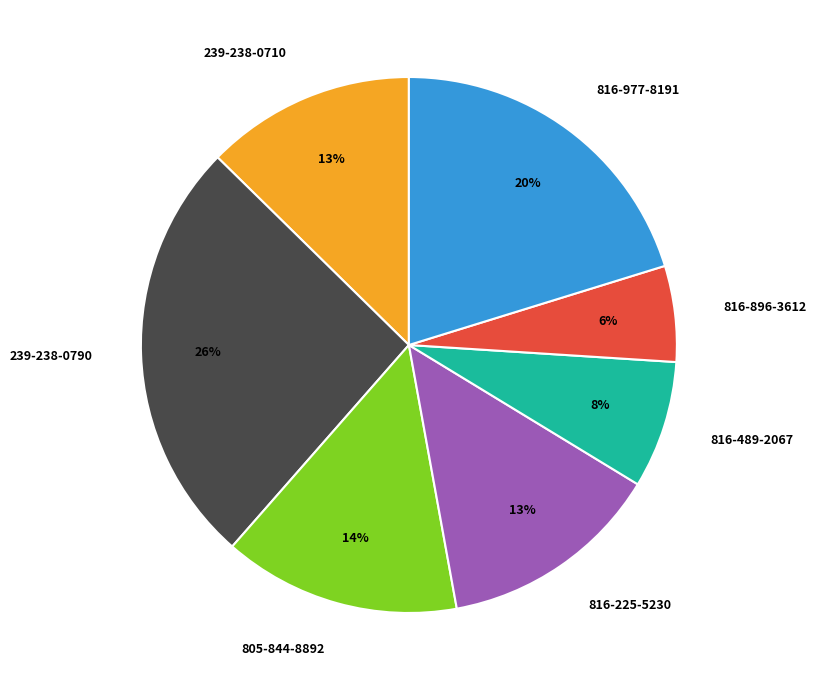

True or false: 239-238-0710 accounts for 5% of the total.

False